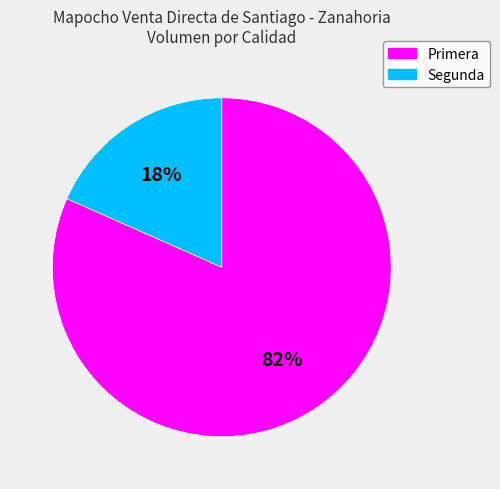

How many slices are in this pie chart?

2